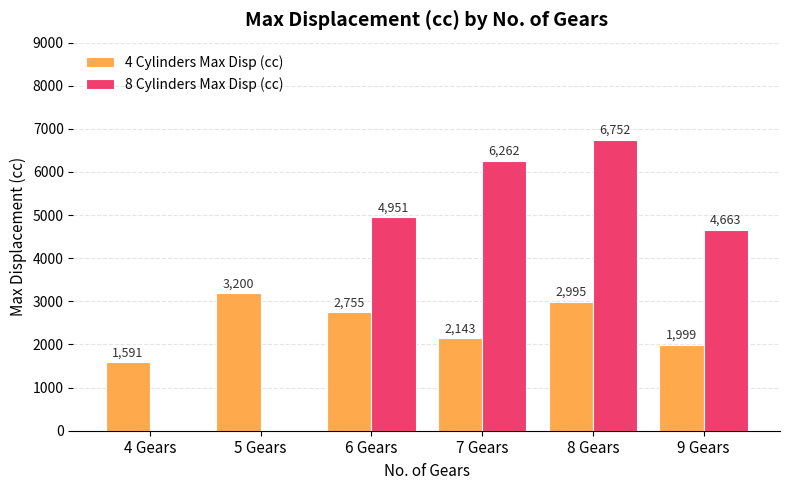

How many values in 8 Cylinders Max Disp (cc) are above zero?

4